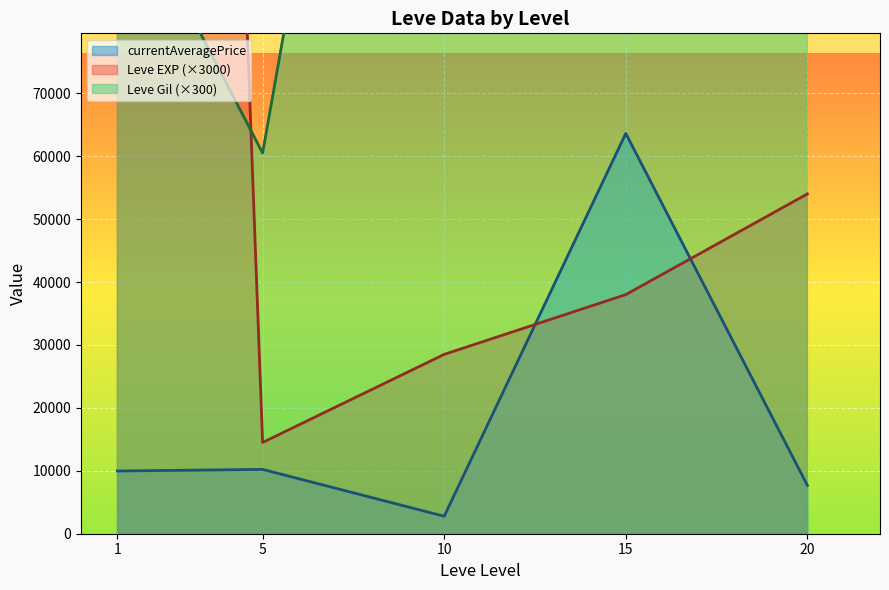

Which series has the largest range (max minus min)?

currentAveragePrice